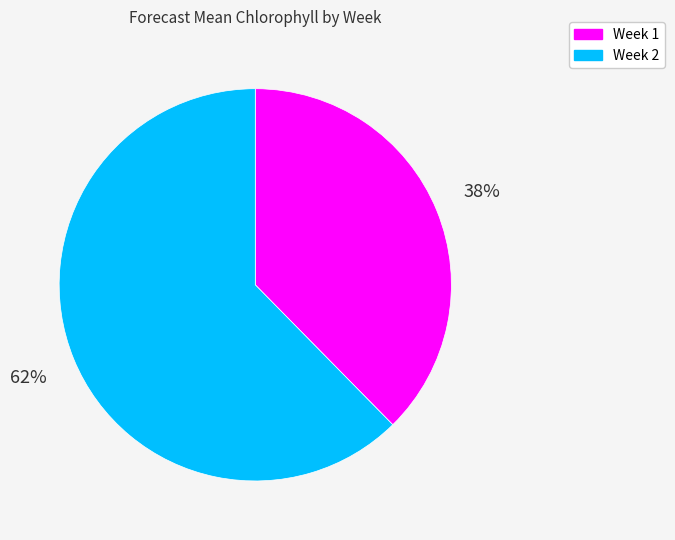

Which category has the smallest portion of the pie?

Week 1